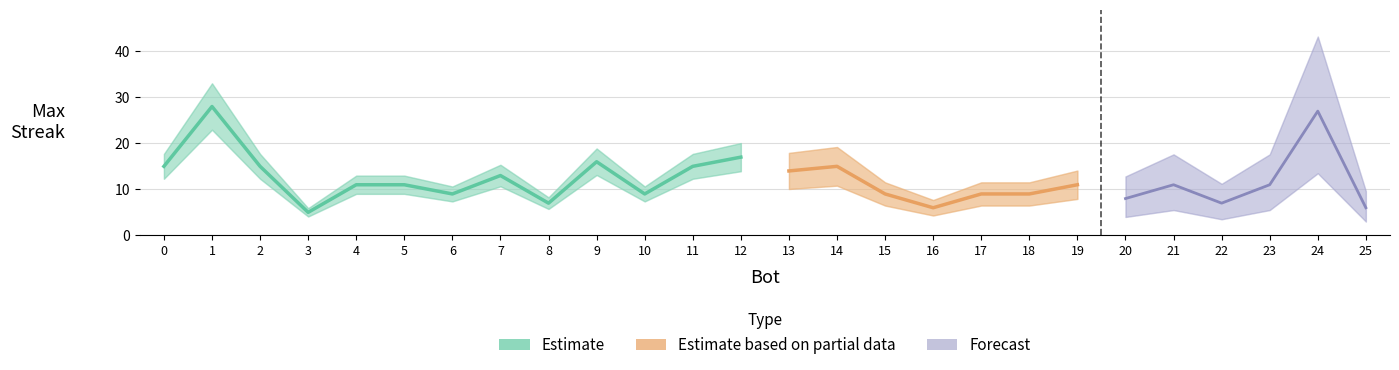

List the labels in order of value, smallest first.

3, 25, 16, 22, 8, 20, 18, 17, 15, 10, 6, 23, 21, 19, 5, 4, 7, 13, 14, 11, 2, 0, 9, 12, 24, 1